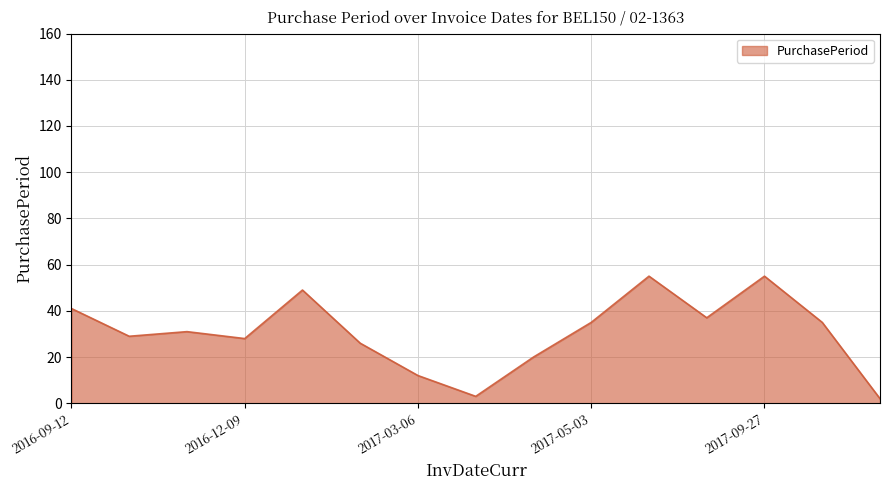

What is the difference between the maximum and minimum values?

53